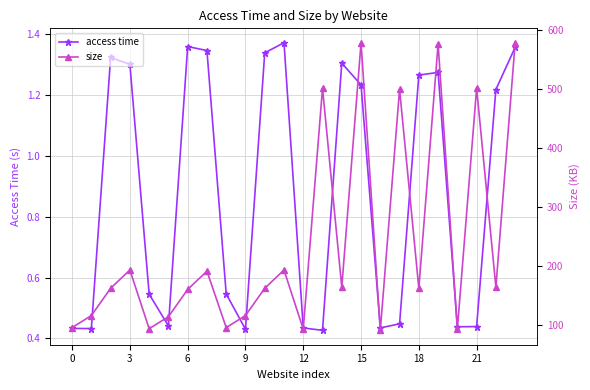

The value of size at 10 is 224.6. True or false?

False